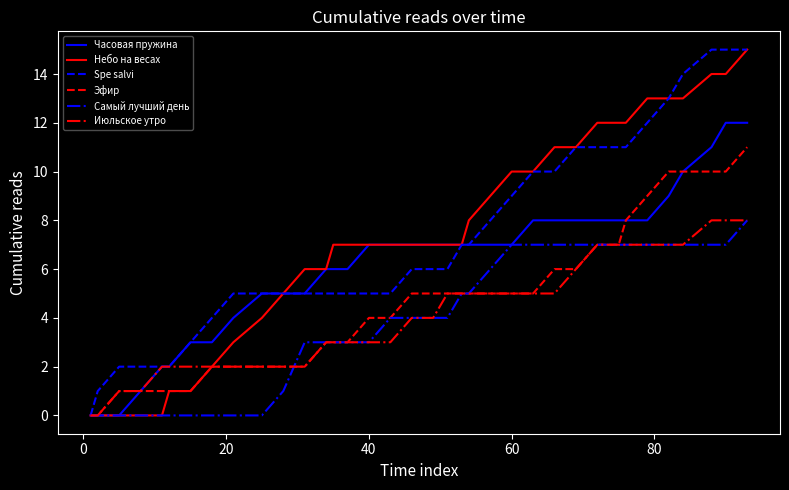

Does the chart display data point markers on the line(s)?

No